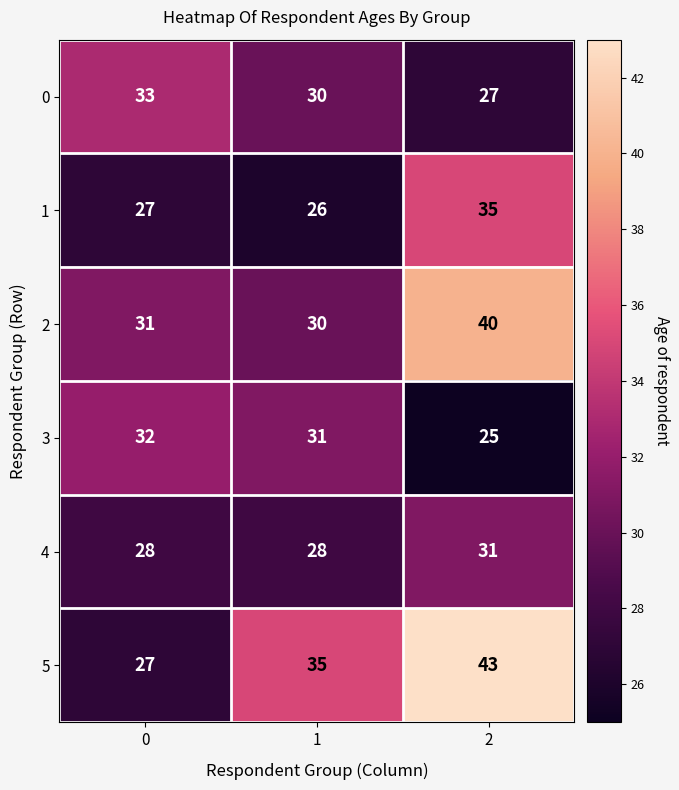

True or false: 2 has a value of 11 at 2.

False